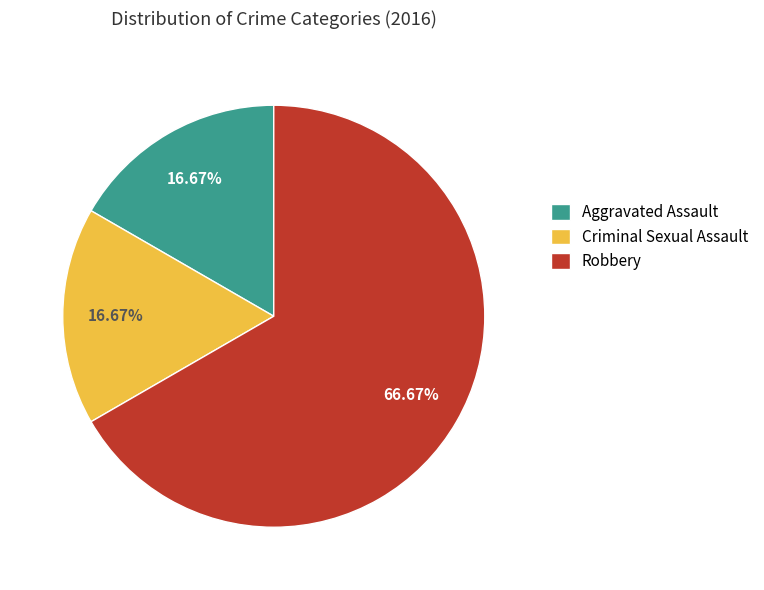

Between Robbery and Aggravated Assault, which is larger?

Robbery